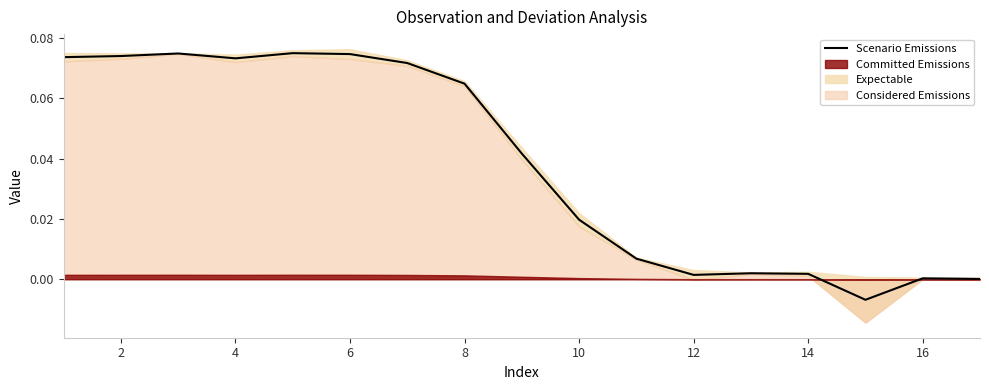

Is it true that Scenario Emissions equals 0.0 at 6?

False